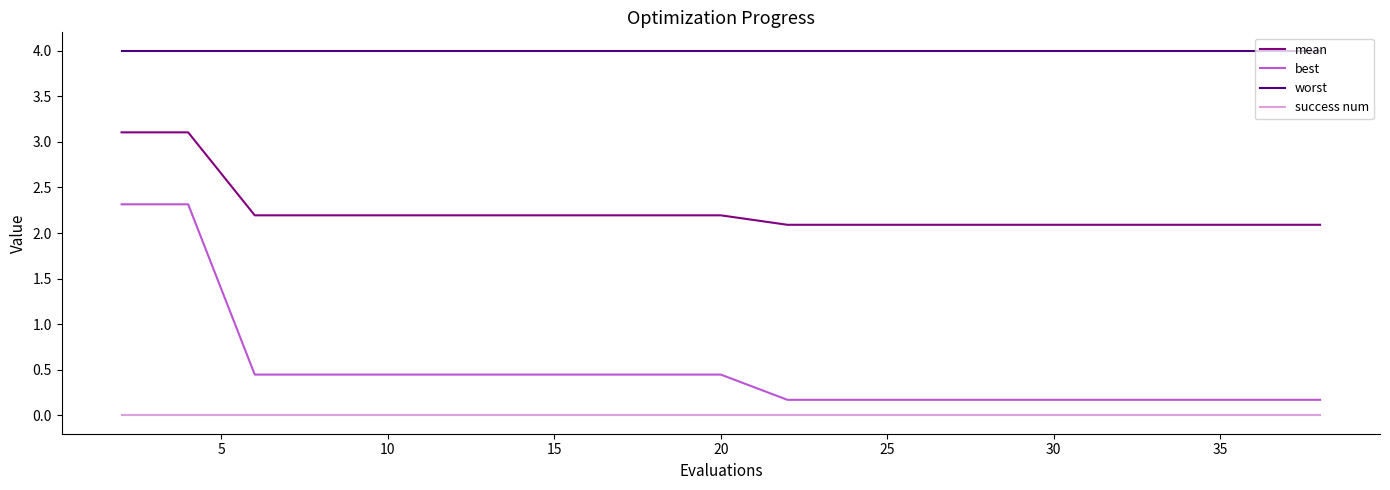

How many distinct data groups are displayed?

4